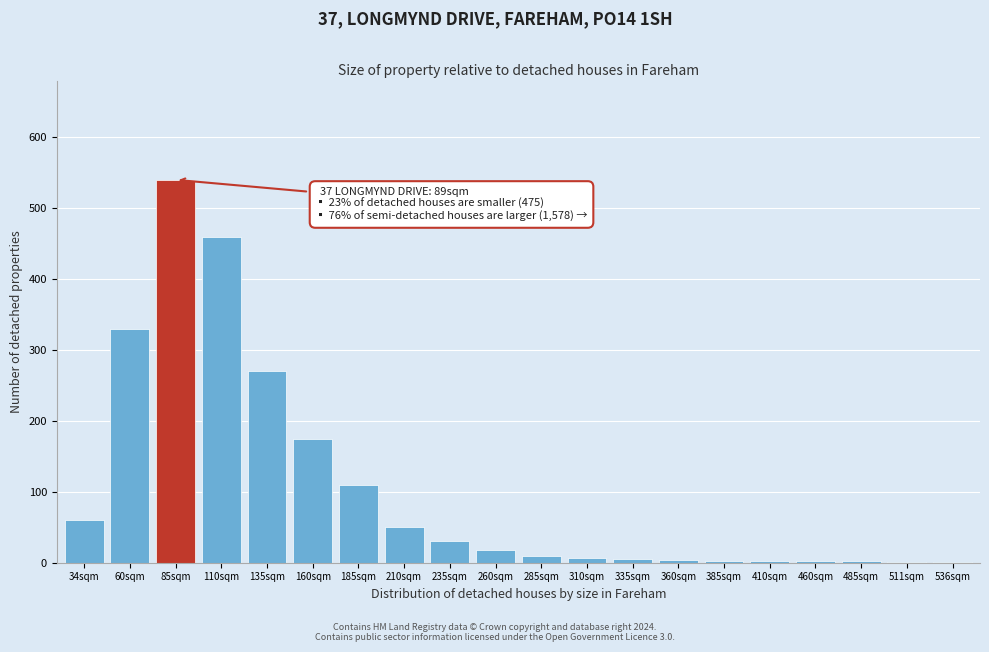

Which has a higher value, 160sqm or 260sqm?

160sqm